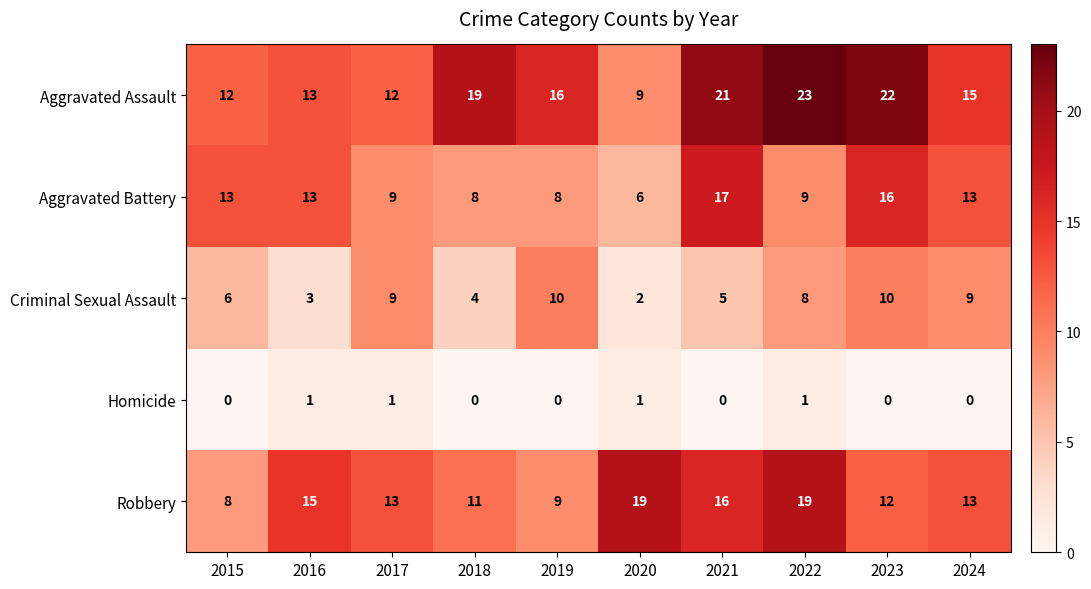

What is the average value of the Criminal Sexual Assault series?

7